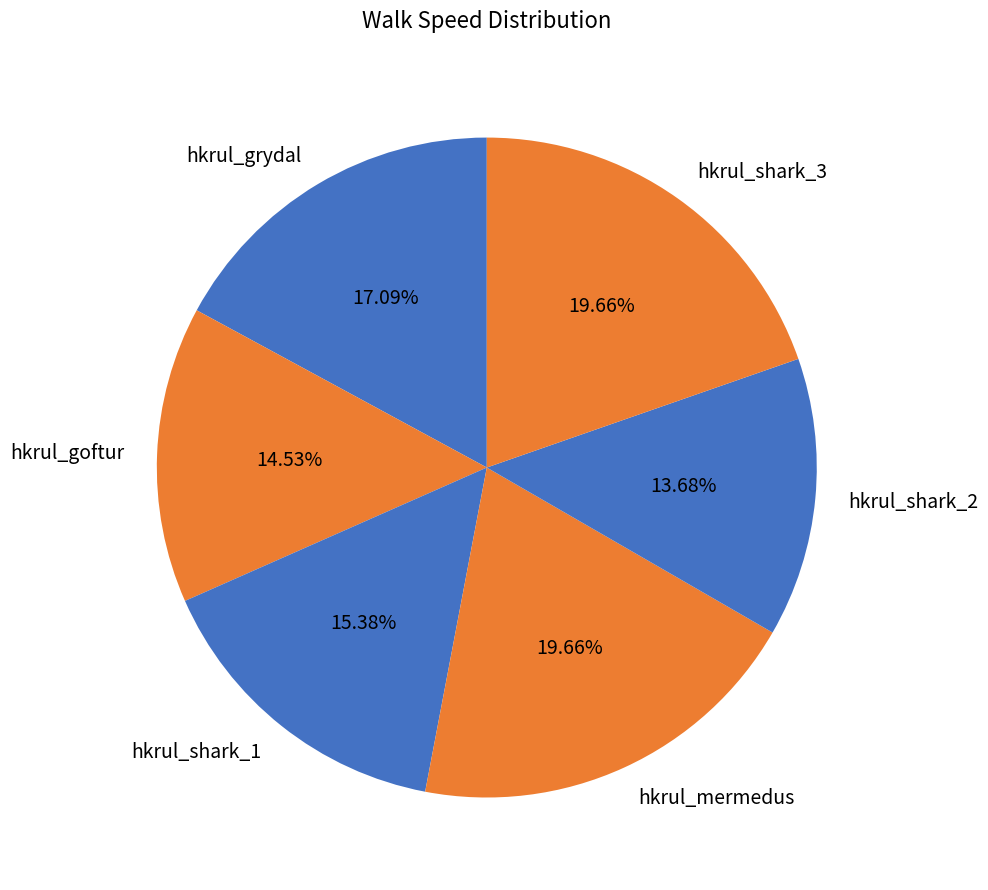

The hkrul_goftur slice represents 15% of the pie. True or false?

True